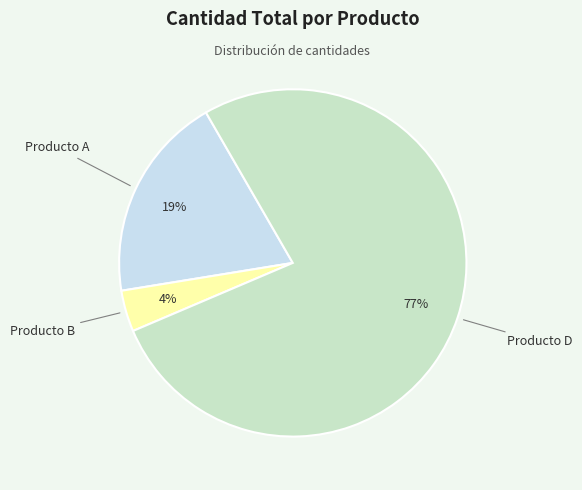

To the nearest percent, what is the average slice percentage?

33%